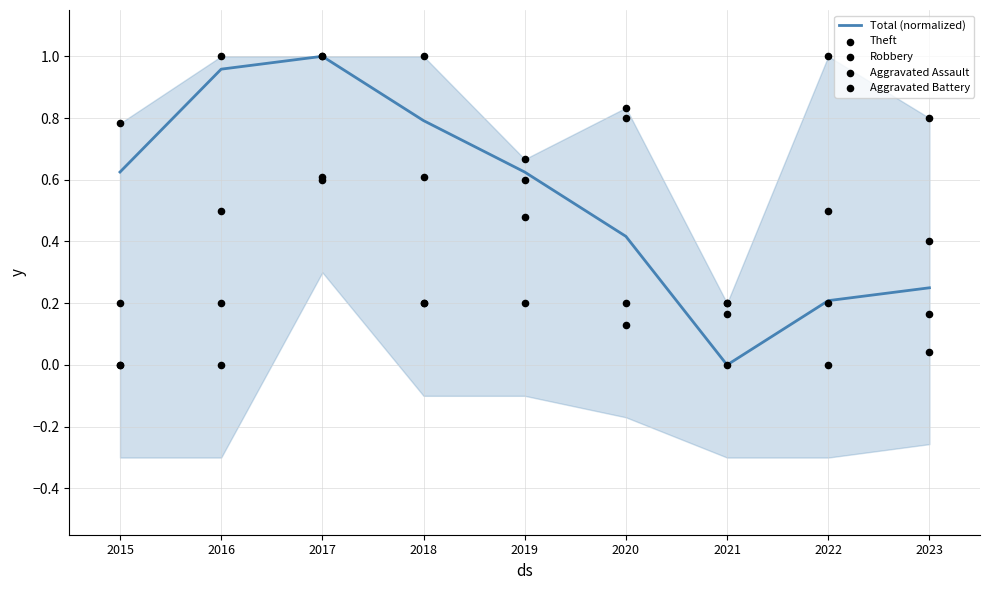

Is the value of Robbery at 2016 greater than the value of Theft at 2023?

Yes